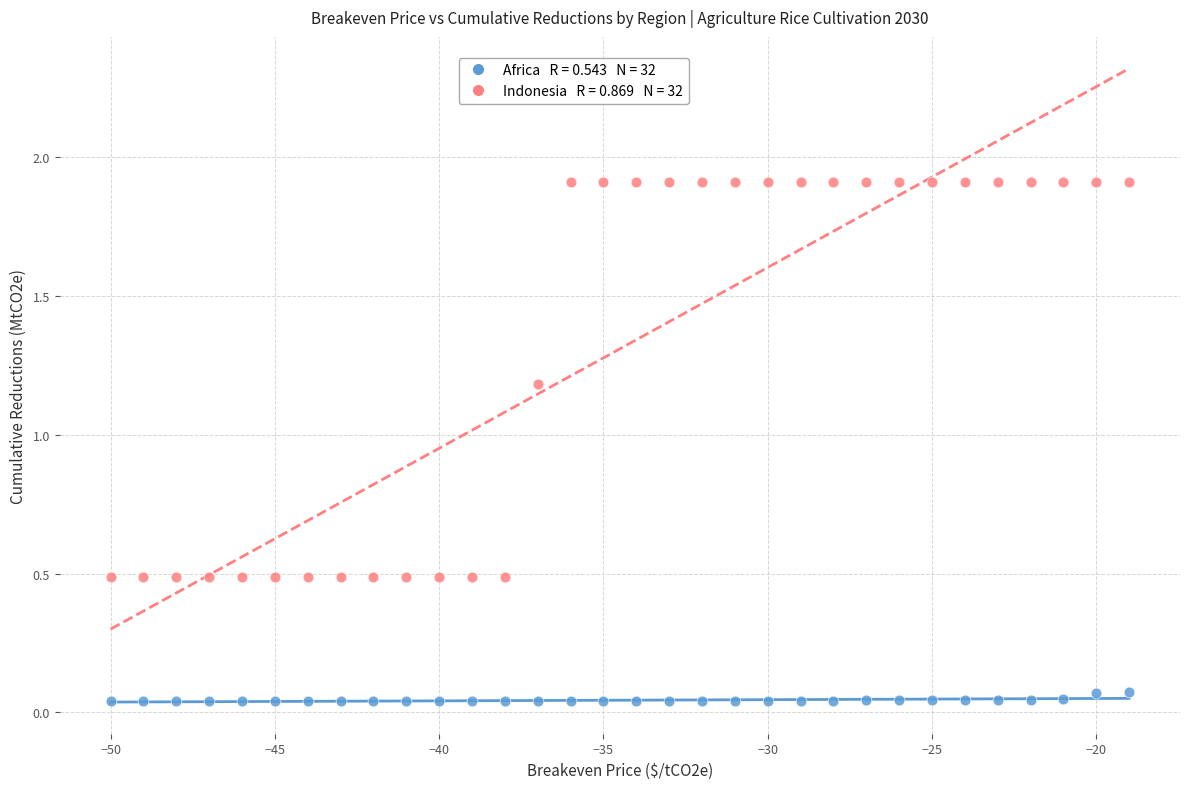

Across all data points, what is the range of Y values (max minus min)?

1.9